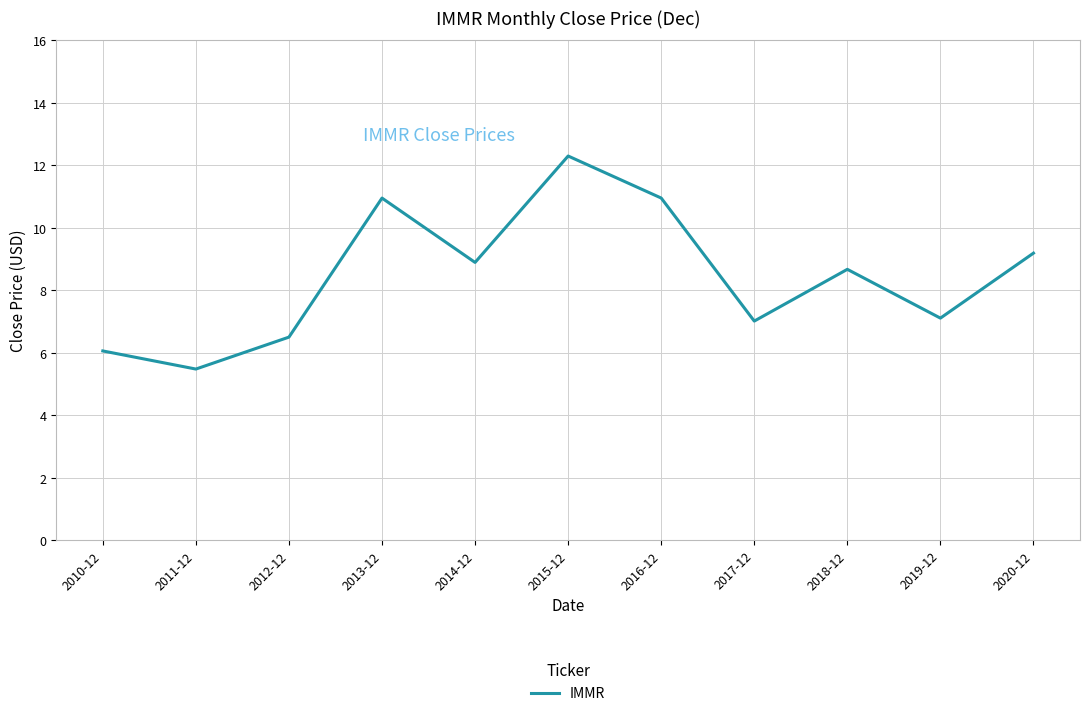

What is the minimum value shown in the chart?

5.5